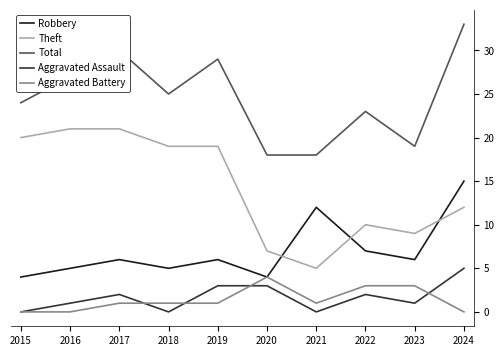

Is it true that Theft equals 20 at 2015?

True